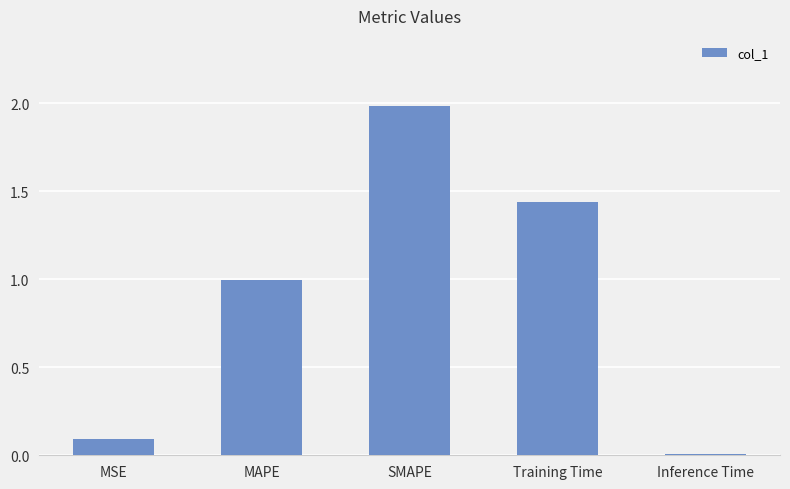

What is the label of the 1st bar from the left?

MSE